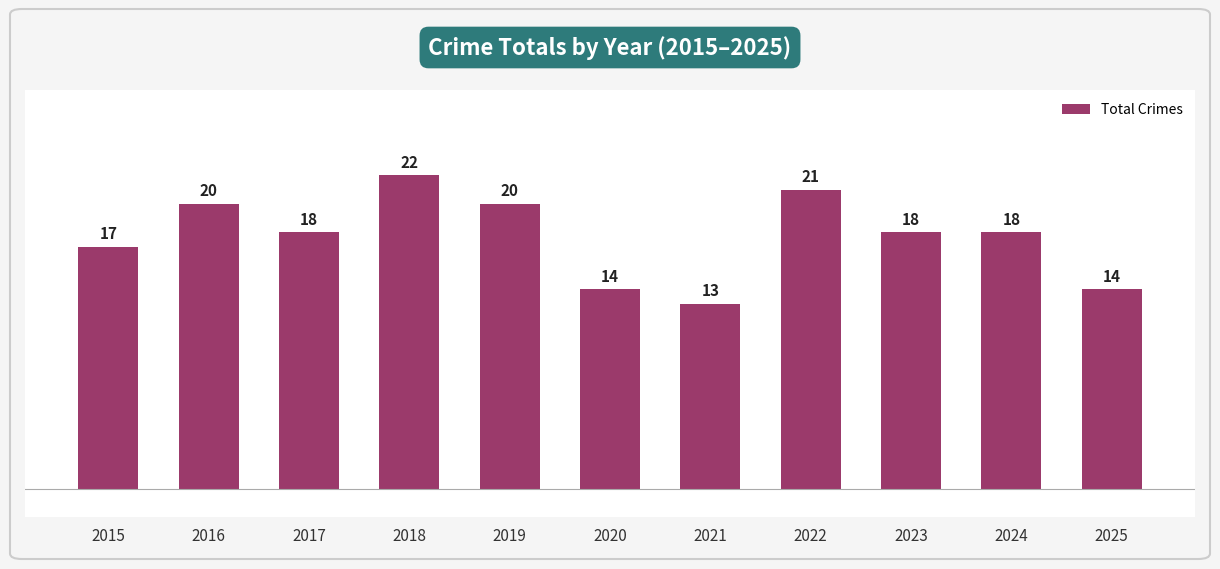

How many bars are there in total?

11